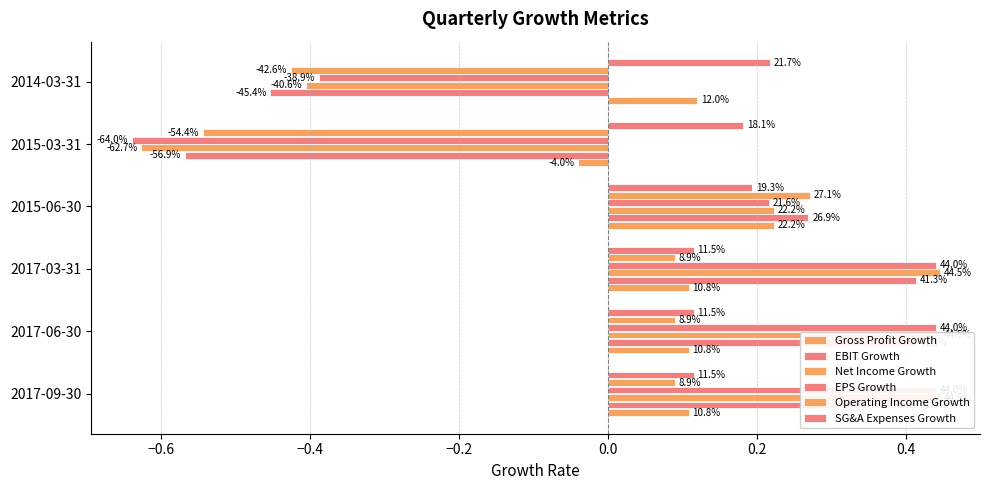

The value of Net Income Growth at 2017-06-30 is 0.4. True or false?

True